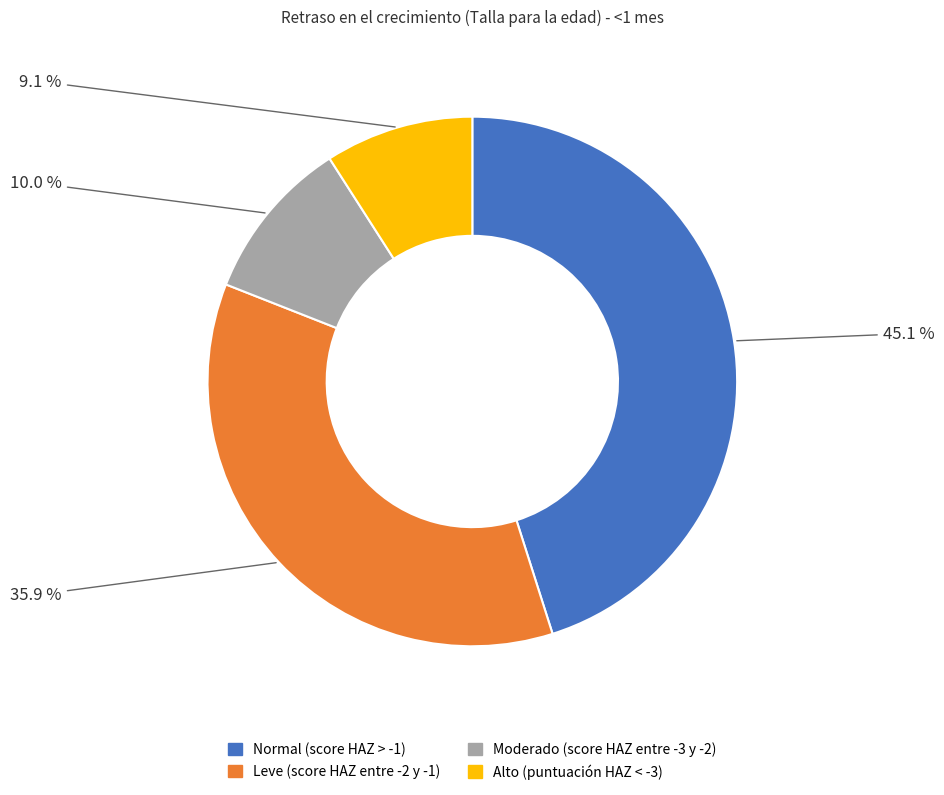

Rank the categories by value from highest to lowest.

Normal (score HAZ > -1), Leve (score HAZ entre -2 y -1), Moderado (score HAZ entre -3 y -2), Alto (puntuación HAZ < -3)